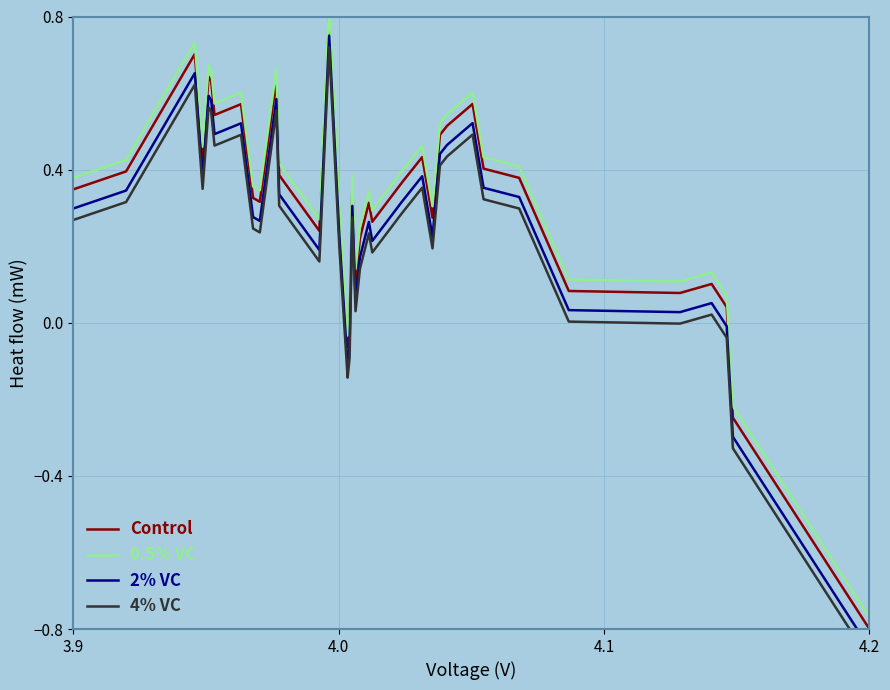

True or false: 4% VC and 0.5% VC cross at least once.

False